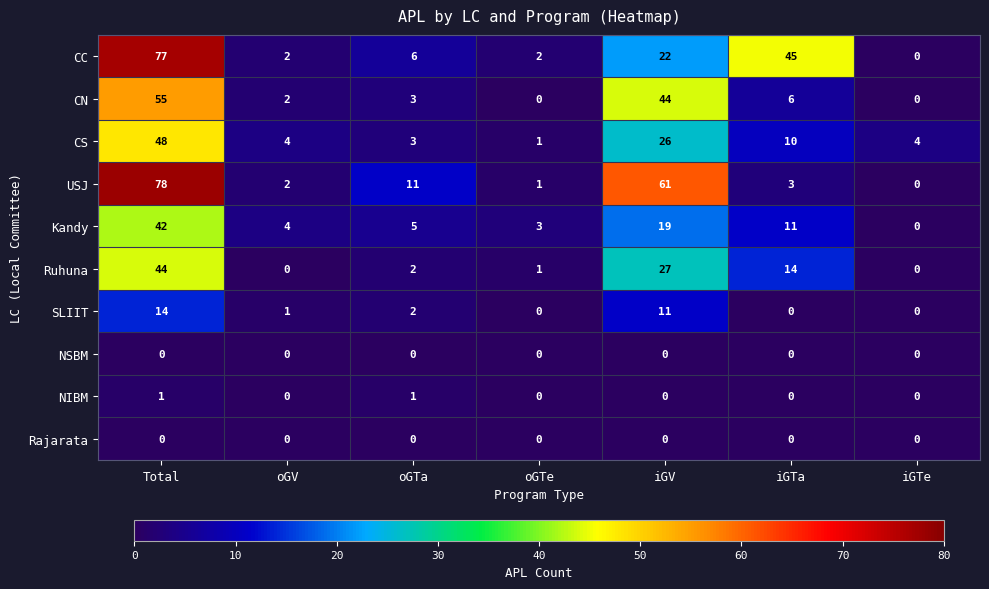

How many distinct data groups are displayed?

10